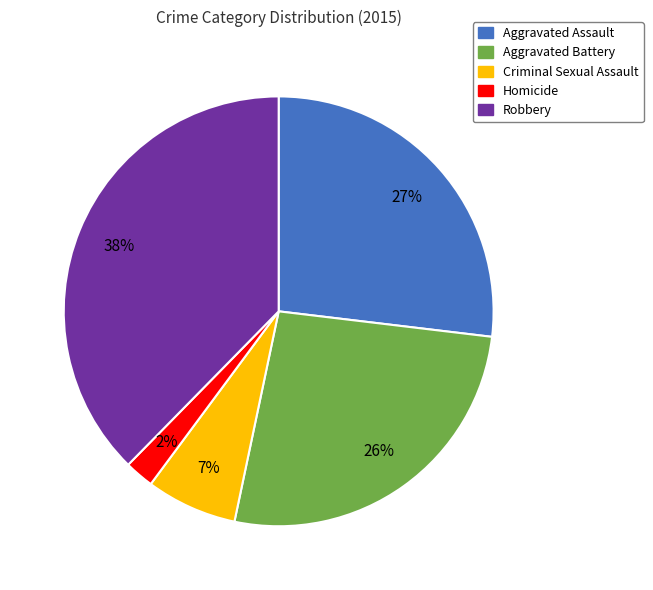

What is the ratio of the value at Aggravated Assault to the value at Robbery?

0.7